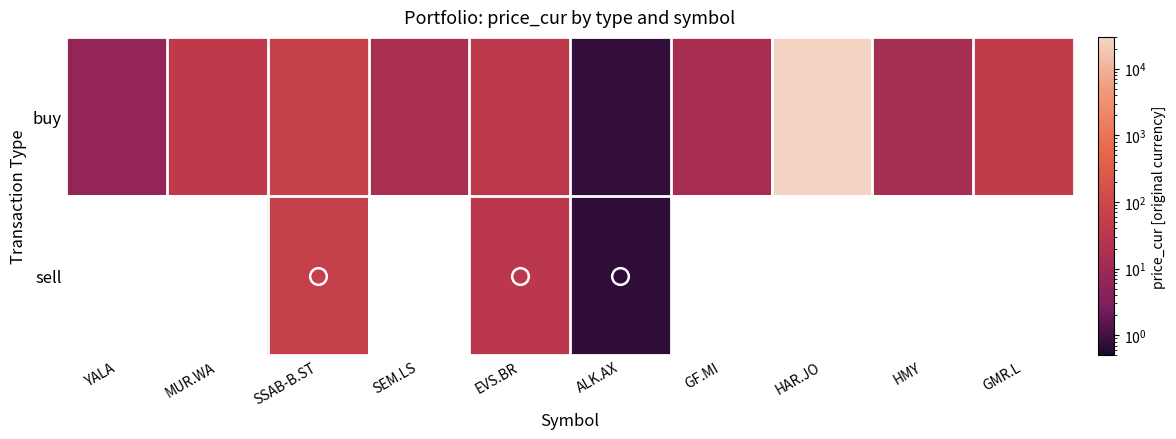

Which series changed the most between YALA and HAR.JO?

buy